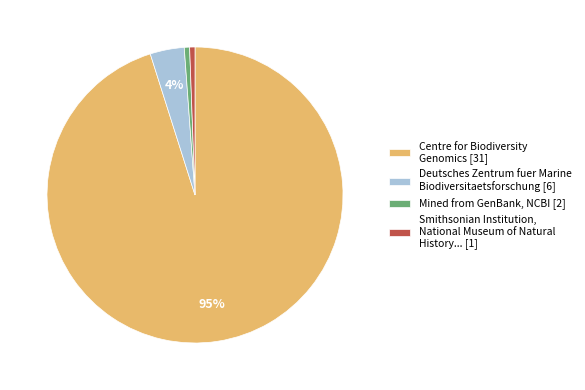

Is the sum of Mined from GenBank, NCBI [2] and Smithsonian Institution, National Museum of Natural History... [1] greater than half?

No